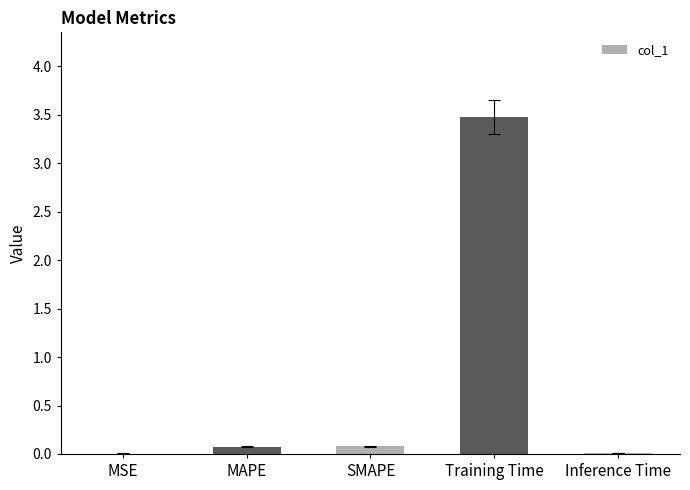

True or false: the data shows 3.5 at Training Time.

True